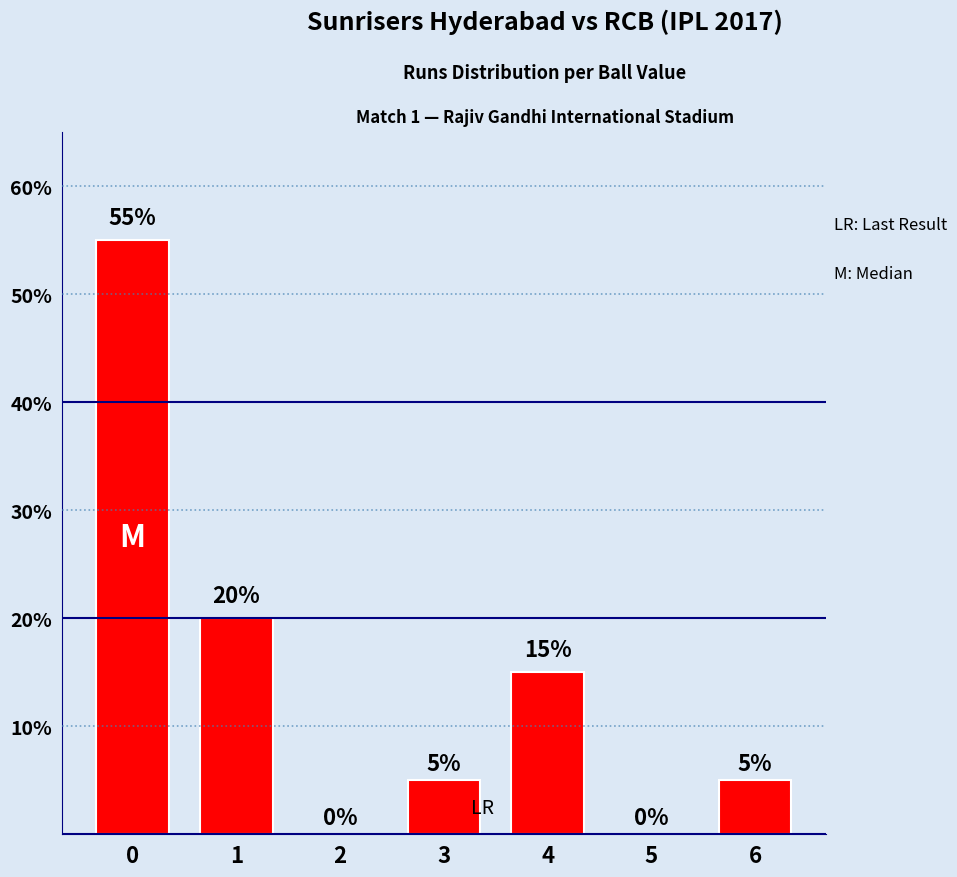

What is the change in value from 0 to 4?

-40.0